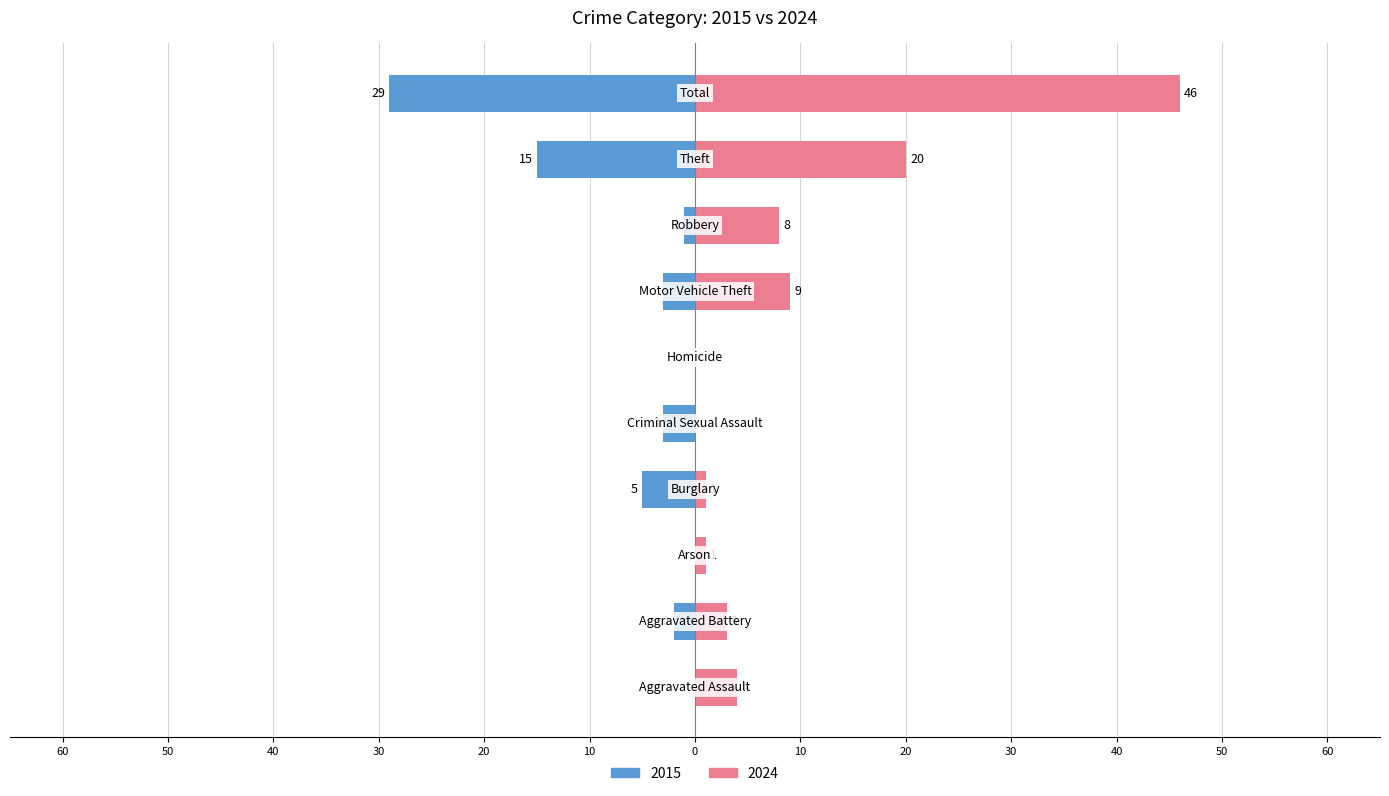

What is the average value of the 2024 series?

9